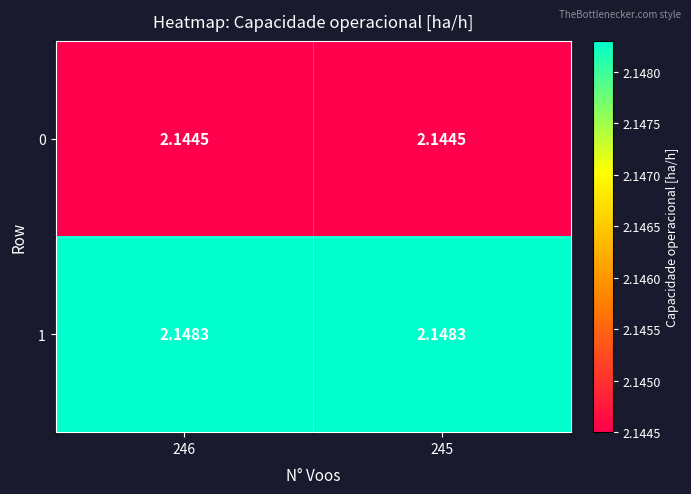

Is the value of 0 at 246 greater than the value of 1 at 245?

No